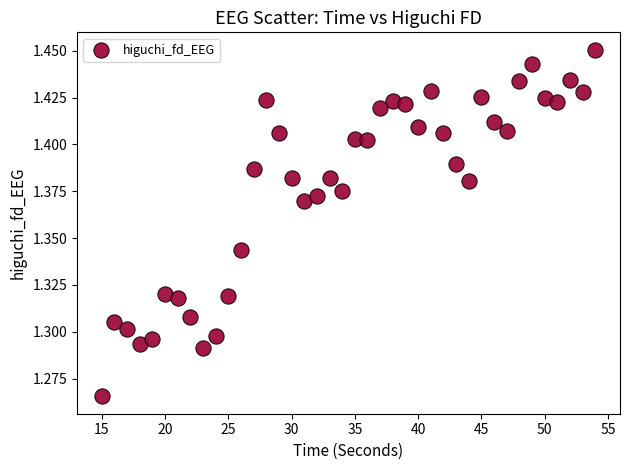

What is the range of X values (max minus min)?

39.0